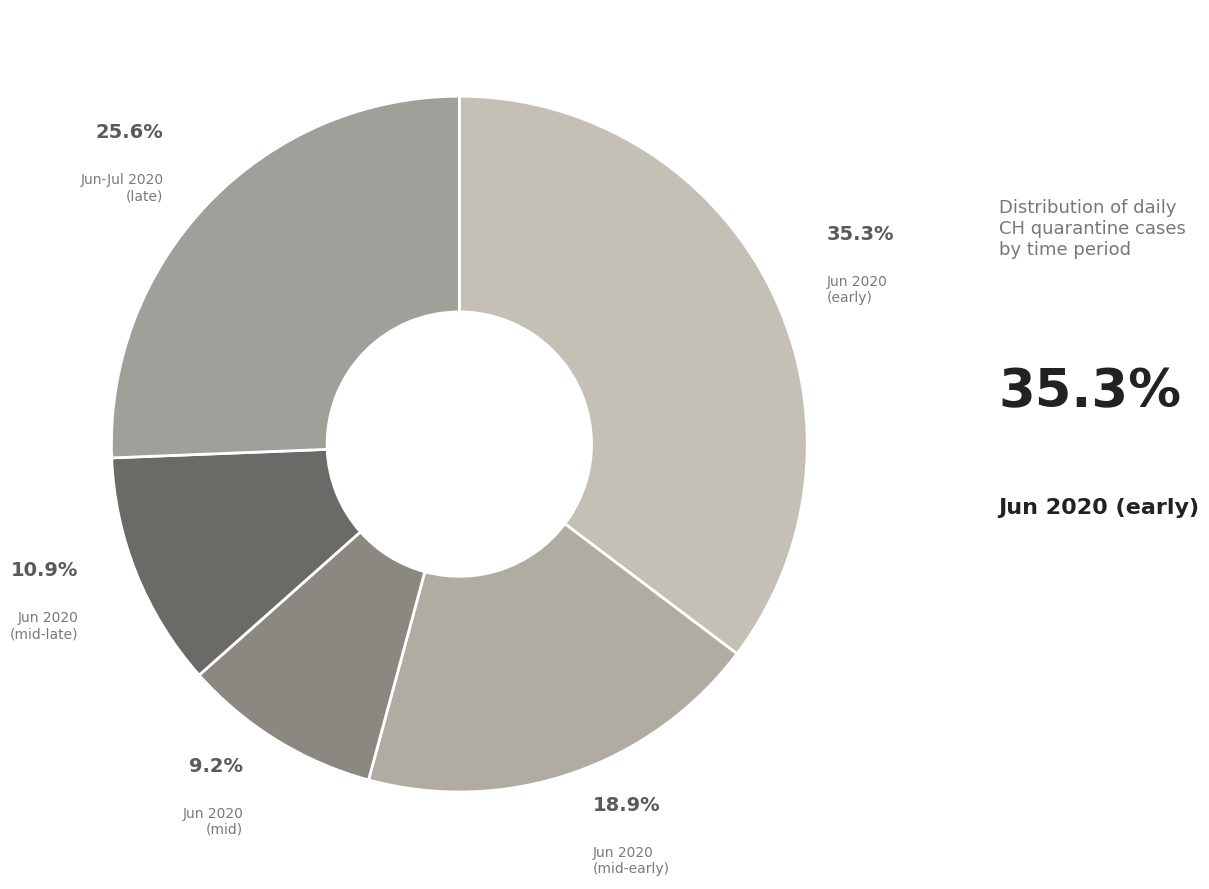

What is the smallest slice in the pie chart?

Jun 2020 (mid)